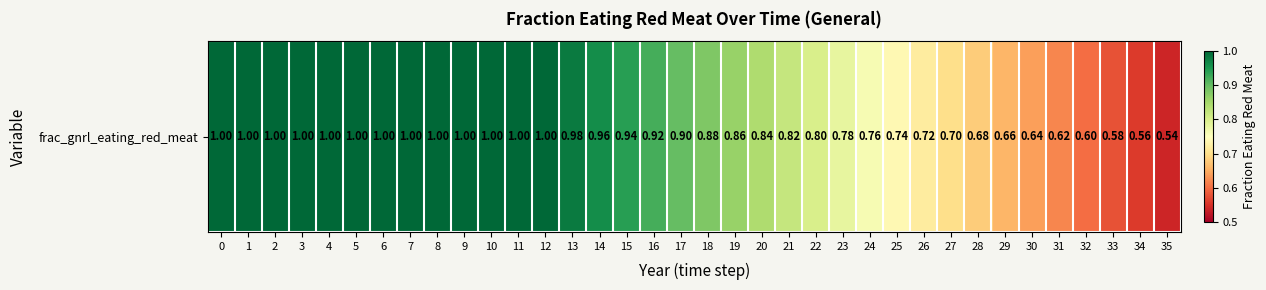

List the labels in order of value, smallest first.

35, 34, 33, 32, 31, 30, 29, 28, 27, 26, 25, 24, 23, 22, 21, 20, 19, 18, 17, 16, 15, 14, 13, 0, 1, 2, 3, 4, 5, 6, 7, 8, 9, 10, 11, 12